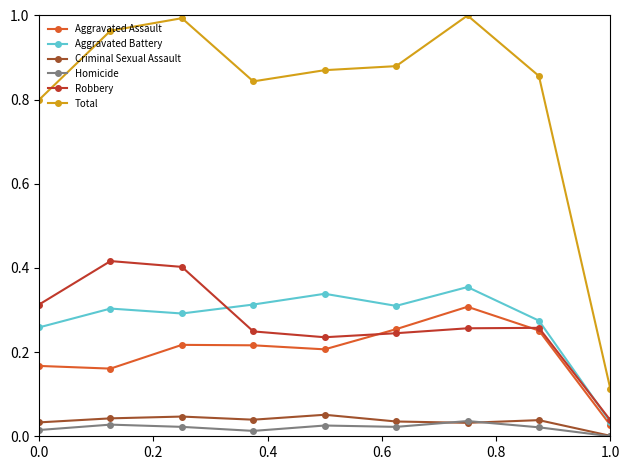

In Aggravated Assault, how many points are lower than both neighbors (excluding endpoints)?

2